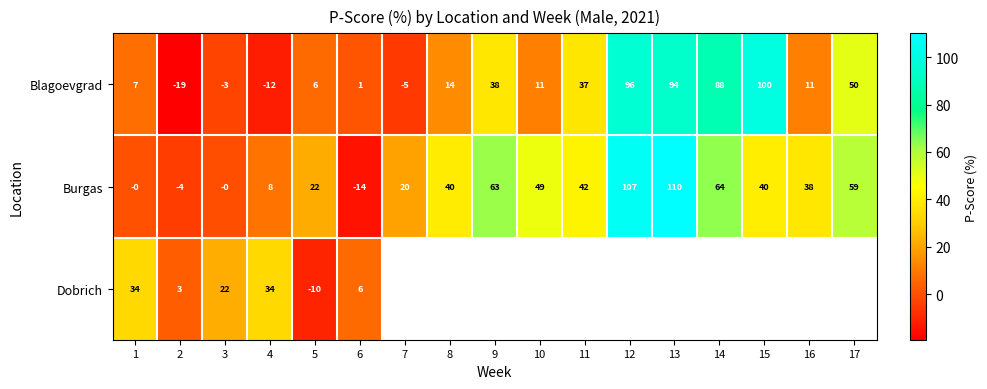

Rank the series at 2 from highest to lowest value.

Dobrich, Burgas, Blagoevgrad